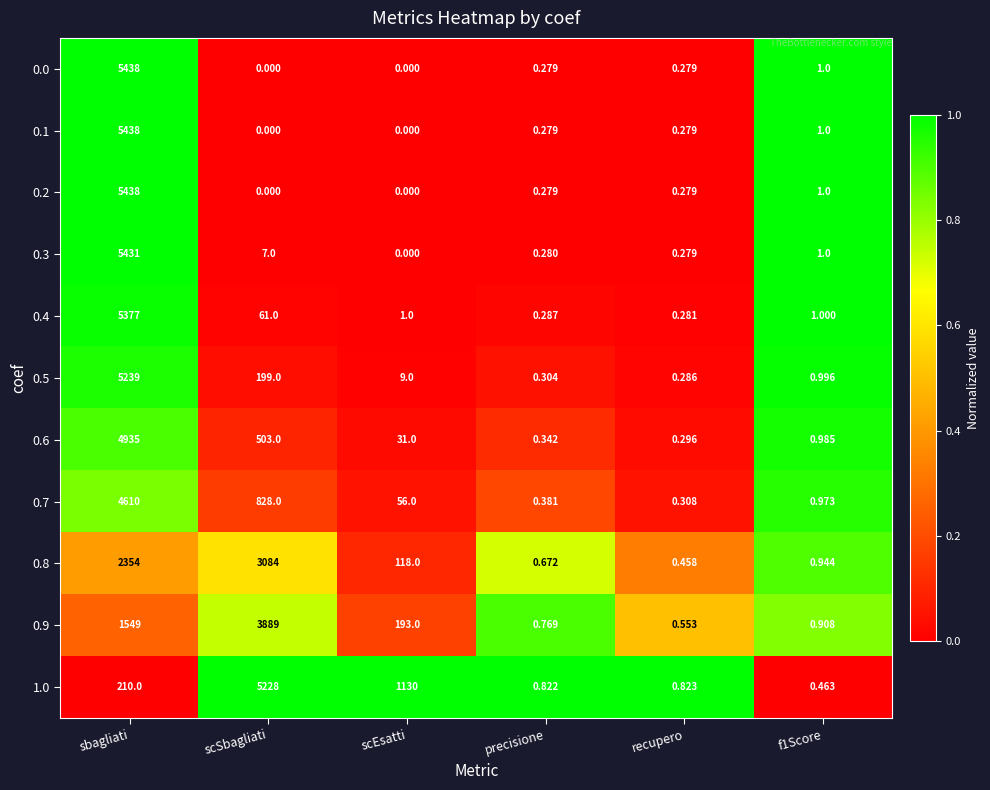

At which category is the sum across all series the highest?

sbagliati